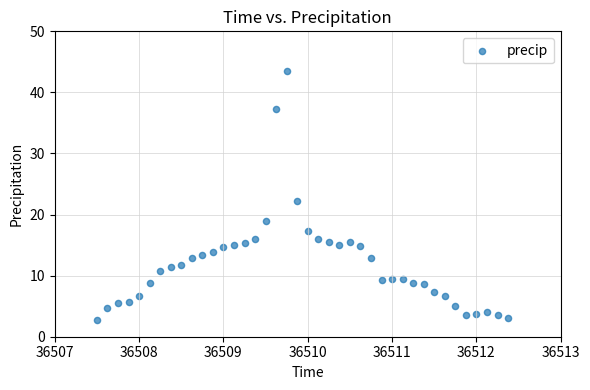

What Y value in the scatter plot is closest to 23?

22.3